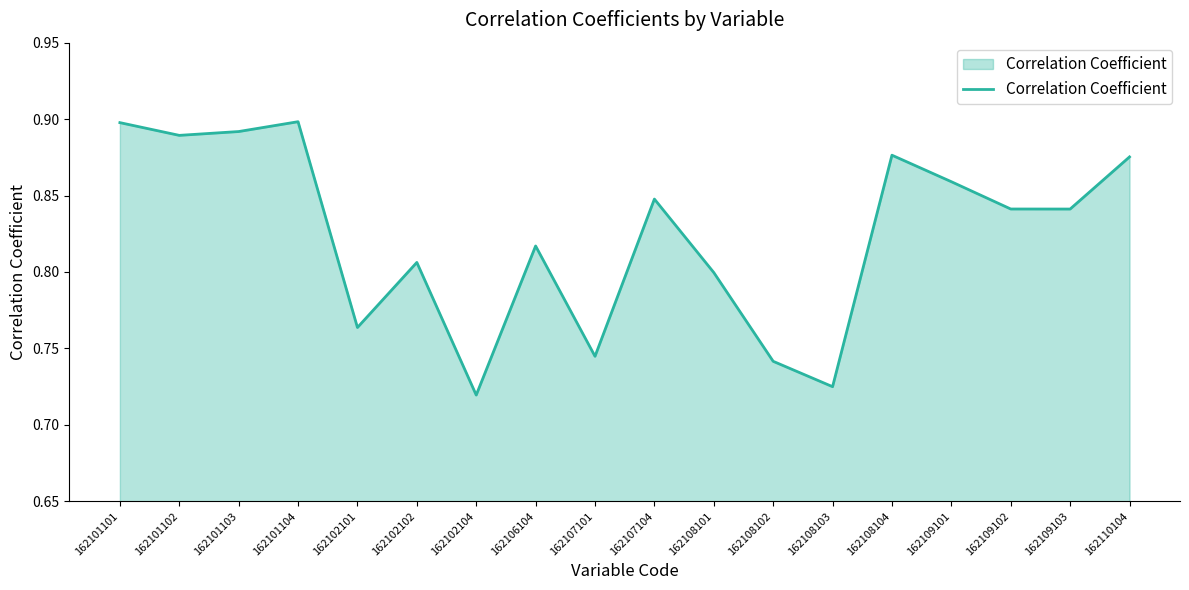

How many values are between 0 and 1?

18